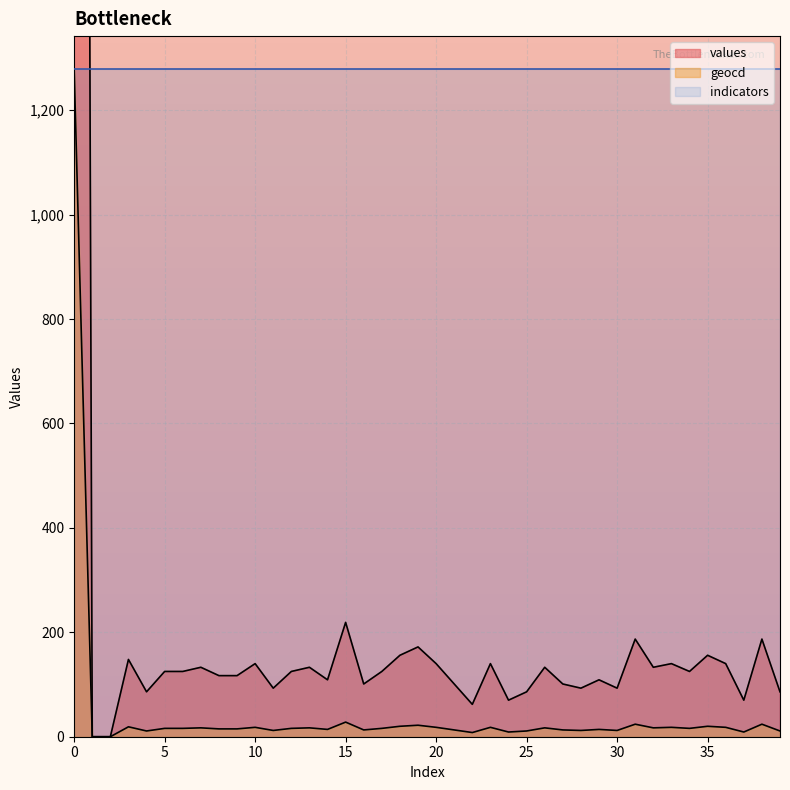

Reading left to right, what are all the values shown in this chart?

values: 0=10000	1=0	2=0	3=148	4=86	5=125	6=125	7=133	8=117	9=117	10=140	11=93	12=125	13=133	14=109	15=219	16=101	17=125	18=156	19=172	20=140	21=101	22=62	23=140	24=70	25=86	26=133	27=101	28=93	29=109	30=93	31=187	32=133	33=140	34=125	35=156	36=140	37=70	38=187	39=86
geocd: 0=1278	1=0	2=0	3=19	4=11	5=16	6=16	7=17	8=15	9=15	10=18	11=12	12=16	13=17	14=14	15=28	16=13	17=16	18=20	19=22	20=18	21=13	22=8	23=18	24=9	25=11	26=17	27=13	28=12	29=14	30=12	31=24	32=17	33=18	34=16	35=20	36=18	37=9	38=24	39=11